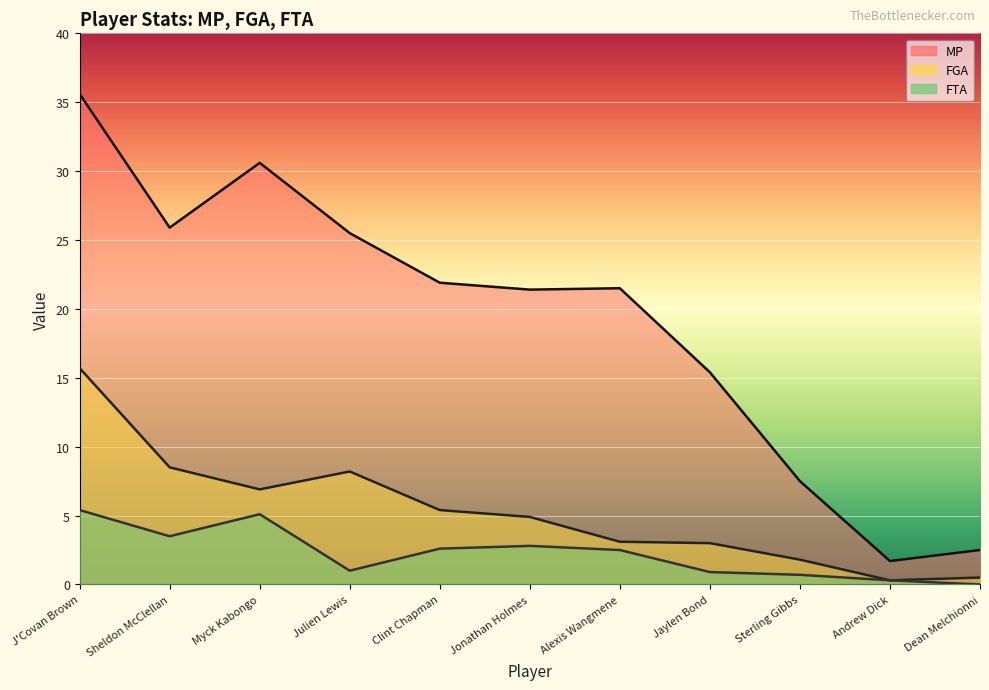

How many values in FTA are above zero?

10